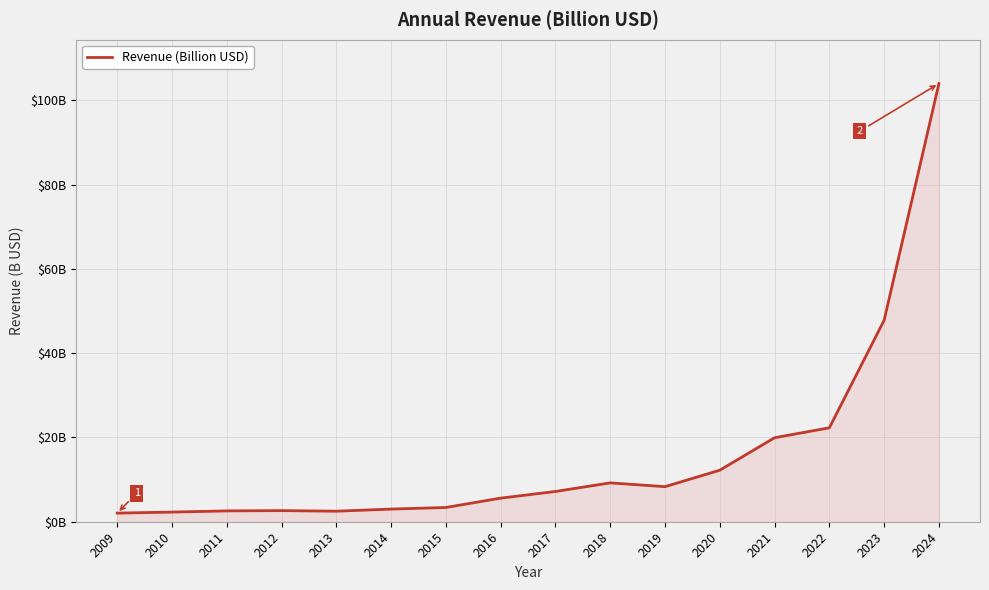

List the labels in order of value, largest first.

2024, 2023, 2022, 2021, 2020, 2018, 2019, 2017, 2016, 2015, 2014, 2012, 2011, 2013, 2010, 2009